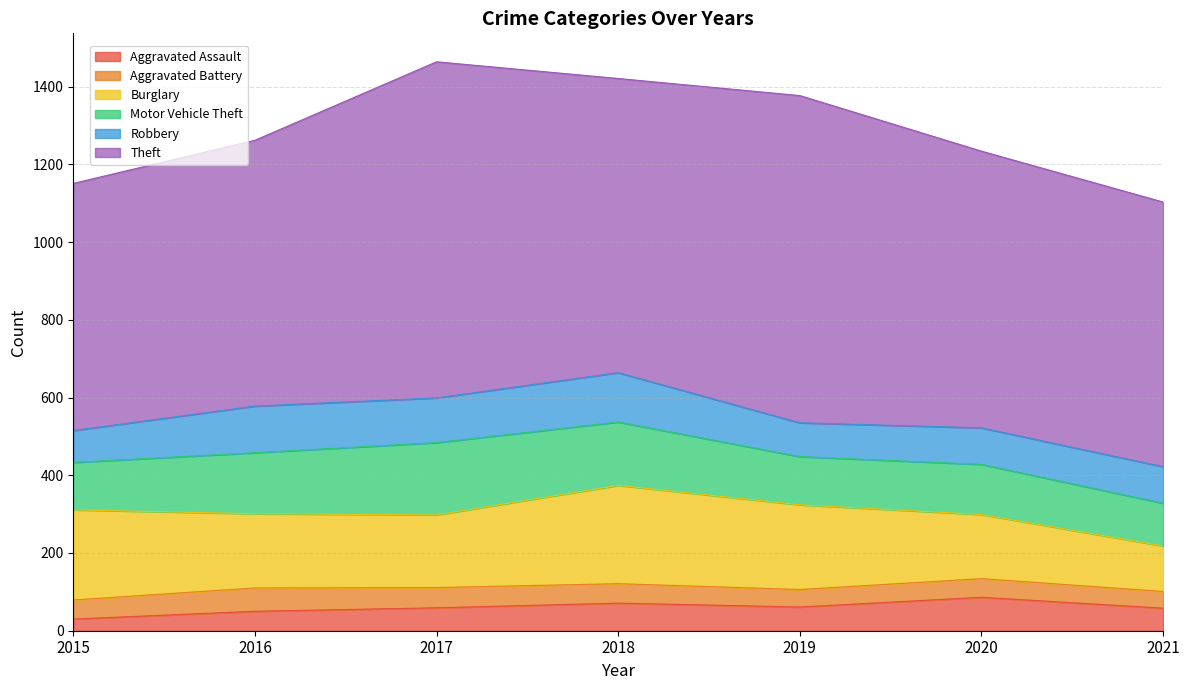

What is the sum of all Theft values?

5177